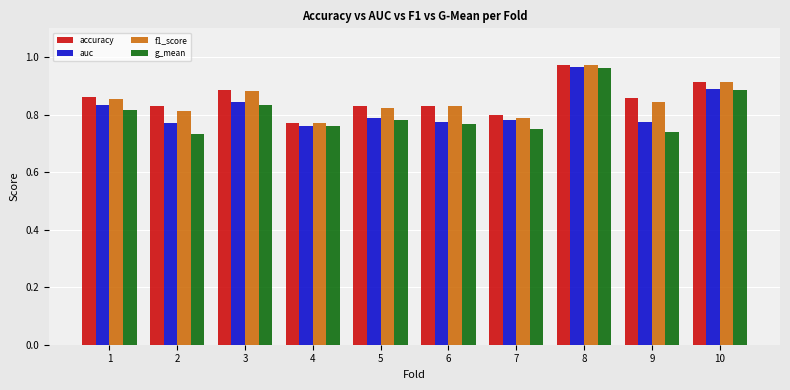

At which label does accuracy reach its peak?

8